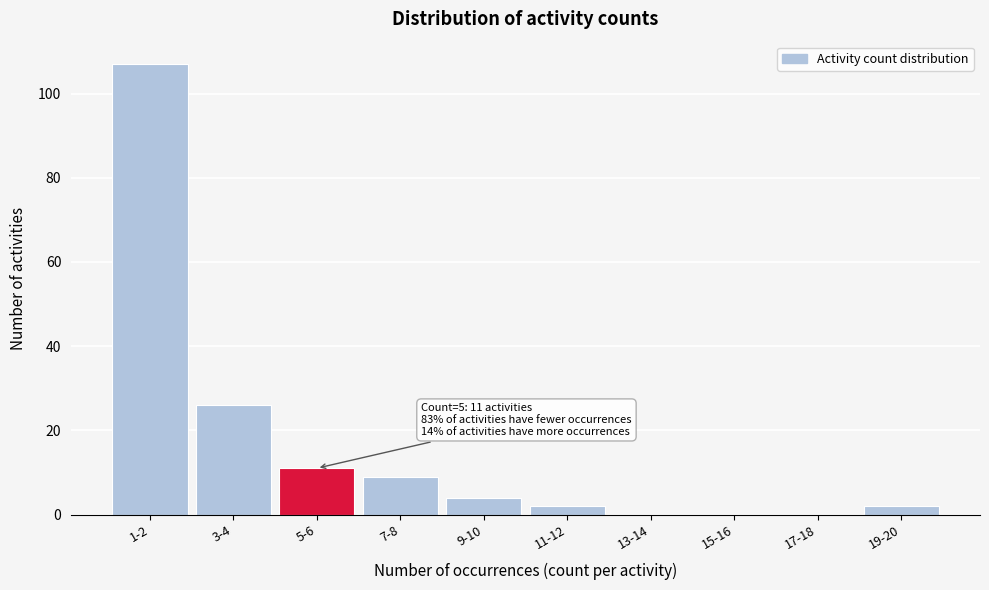

Reading left to right, extract all data points from this chart.

1-2=107	3-4=26	5-6=11	7-8=9	9-10=4	11-12=2	13-14=0	15-16=0	17-18=0	19-20=2